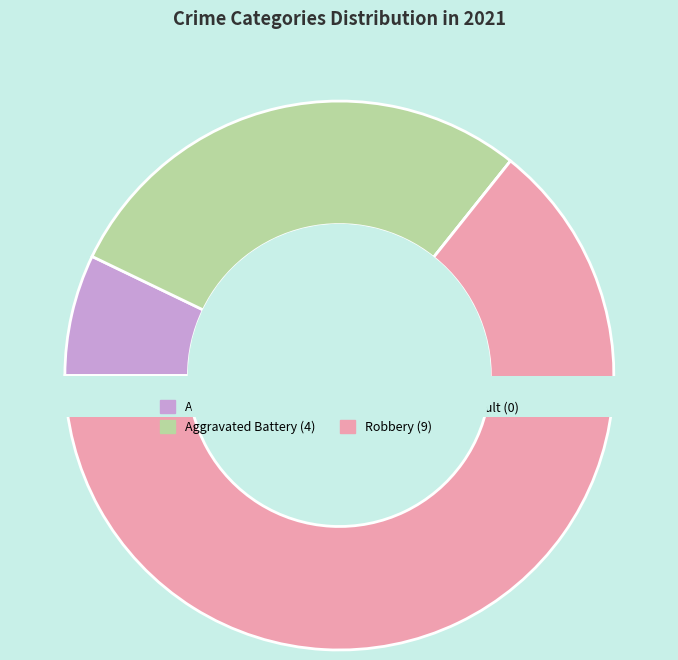

The Robbery slice represents 78% of the pie. True or false?

False